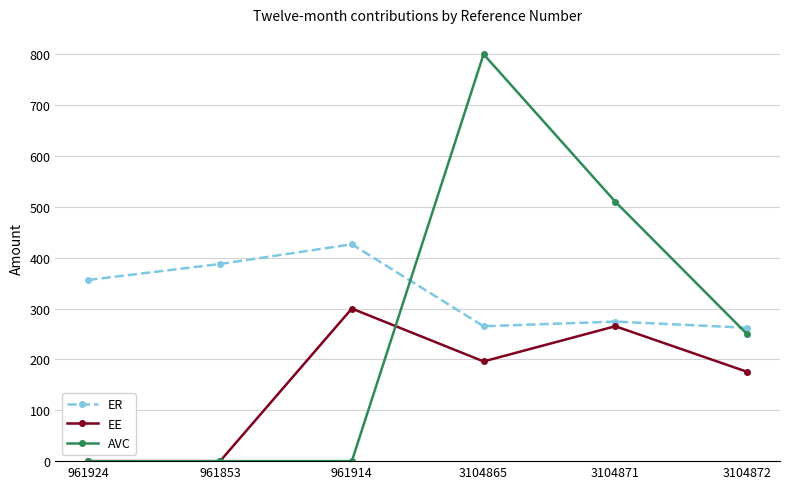

In AVC, how many points are higher than both neighbors (excluding endpoints)?

1